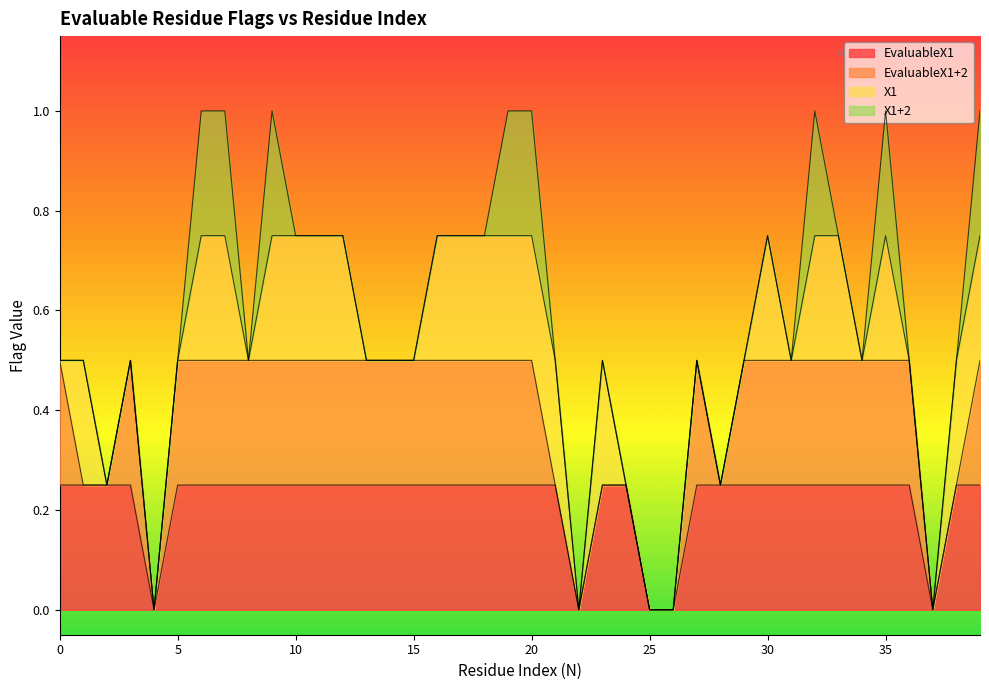

What is the sum of all X1 values?

20